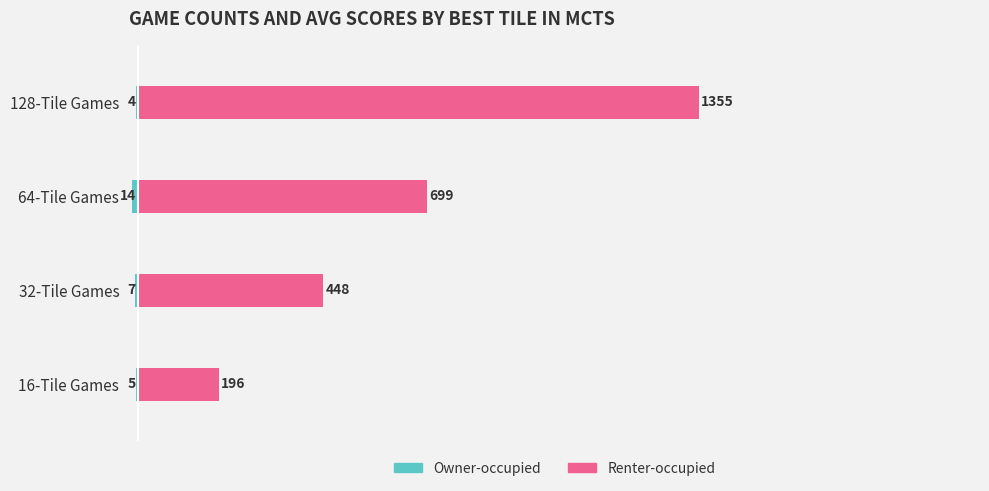

Which series has the largest range (max minus min)?

Renter-occupied